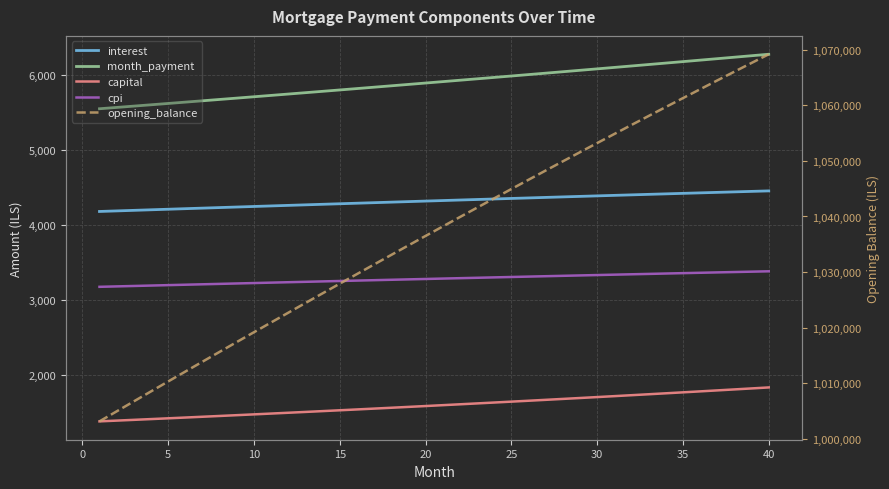

True or false: month_payment and interest cross at least once.

False